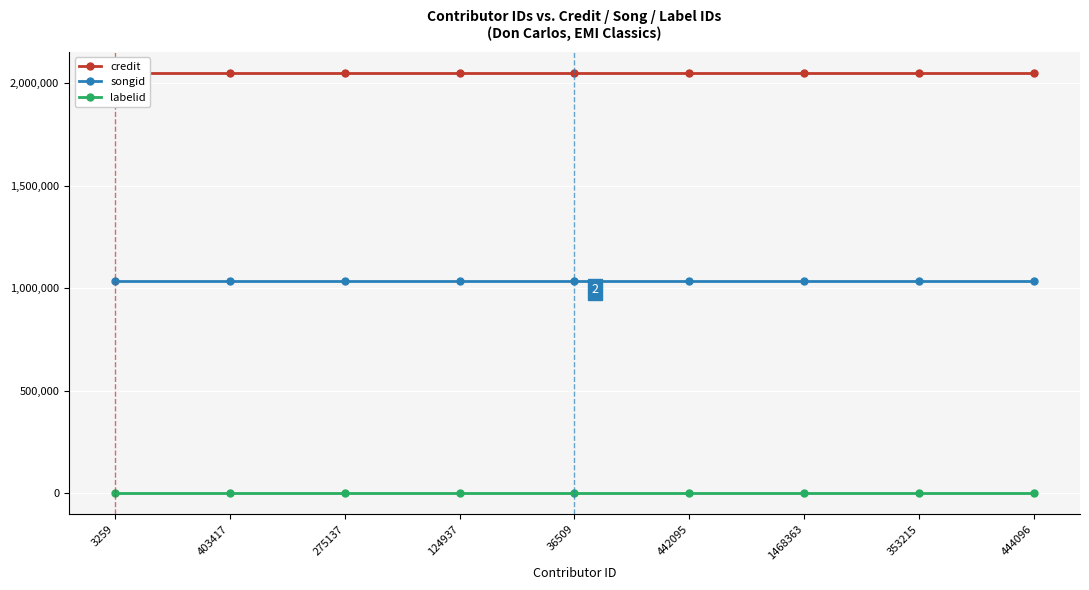

How many categories are shown in the chart?

9